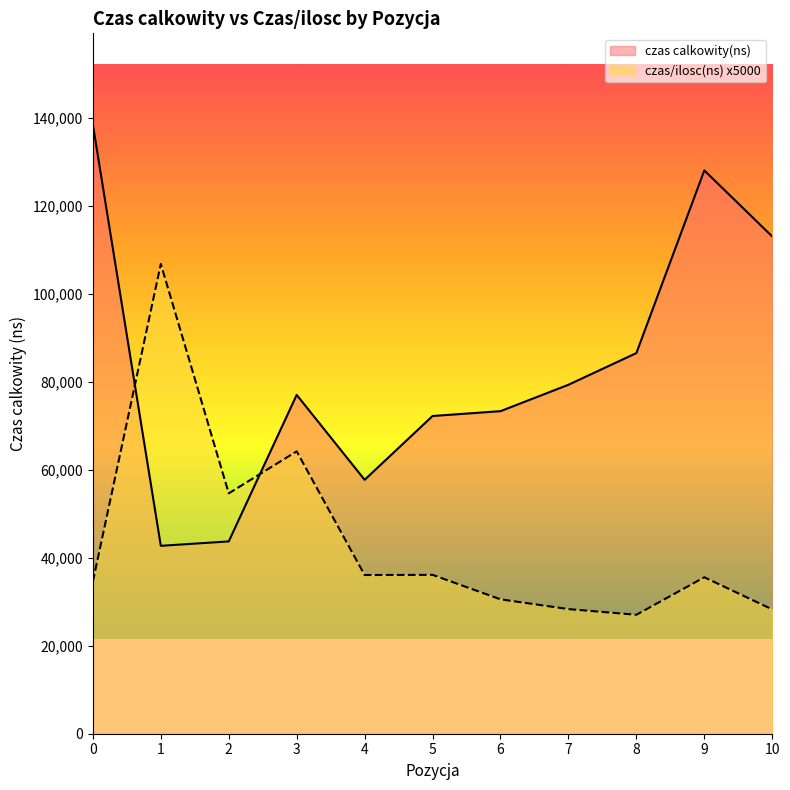

Read the czas/ilosc(ns) value at 7.

28321.5